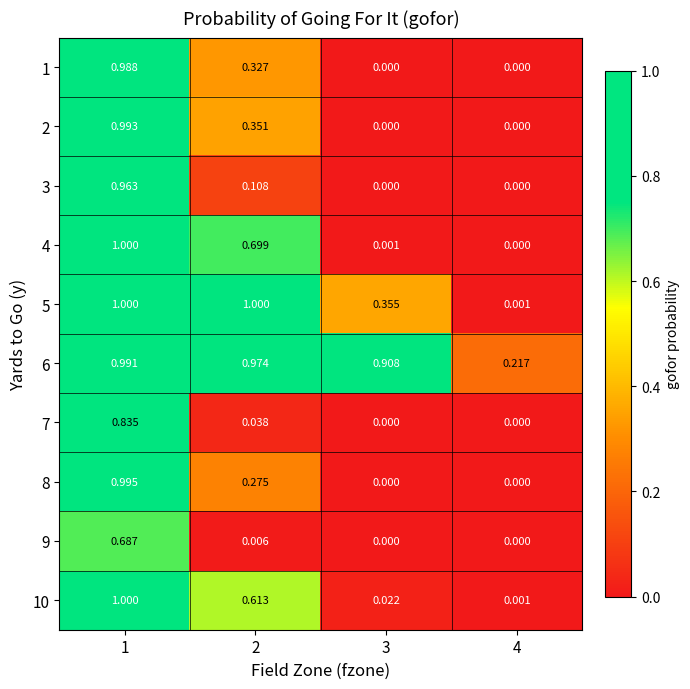

Is the value of 3 at 2 greater than the value of 1 at 2?

No